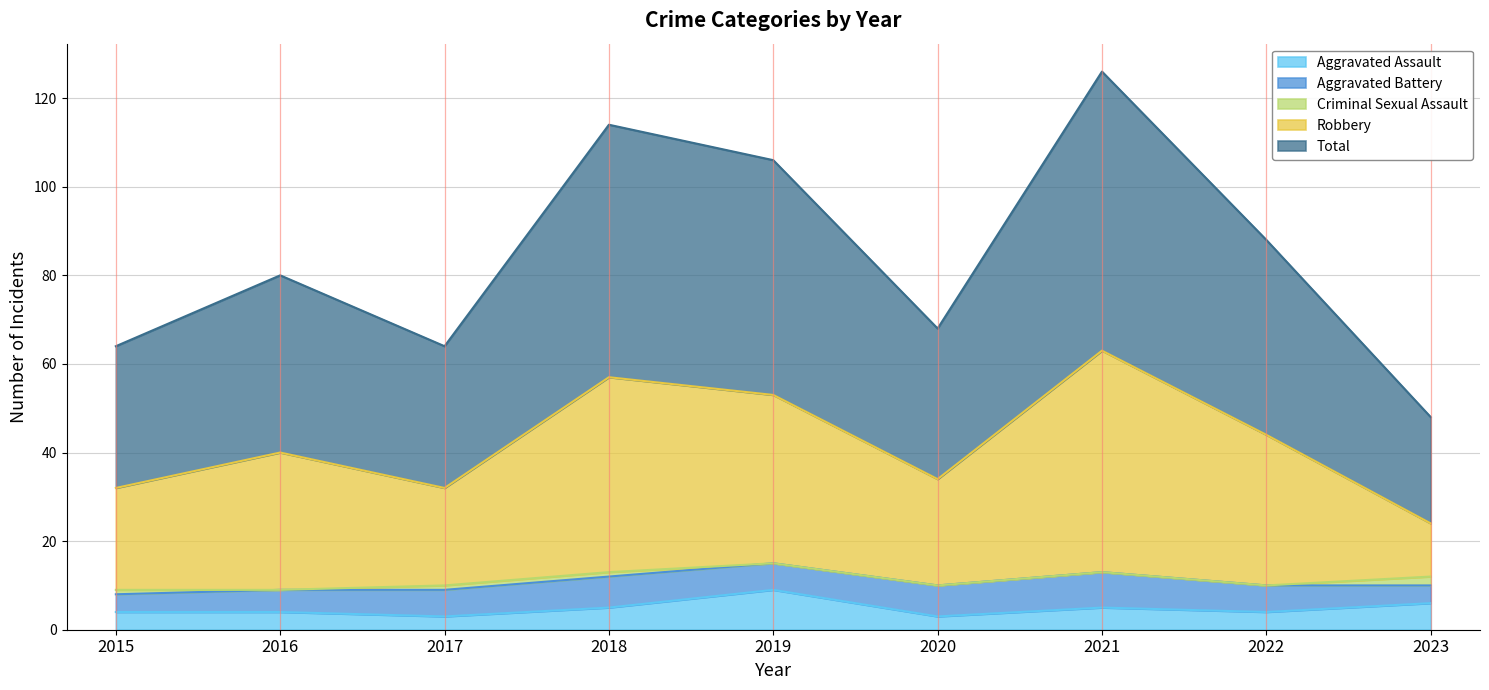

Which series has the largest range (max minus min)?

Total